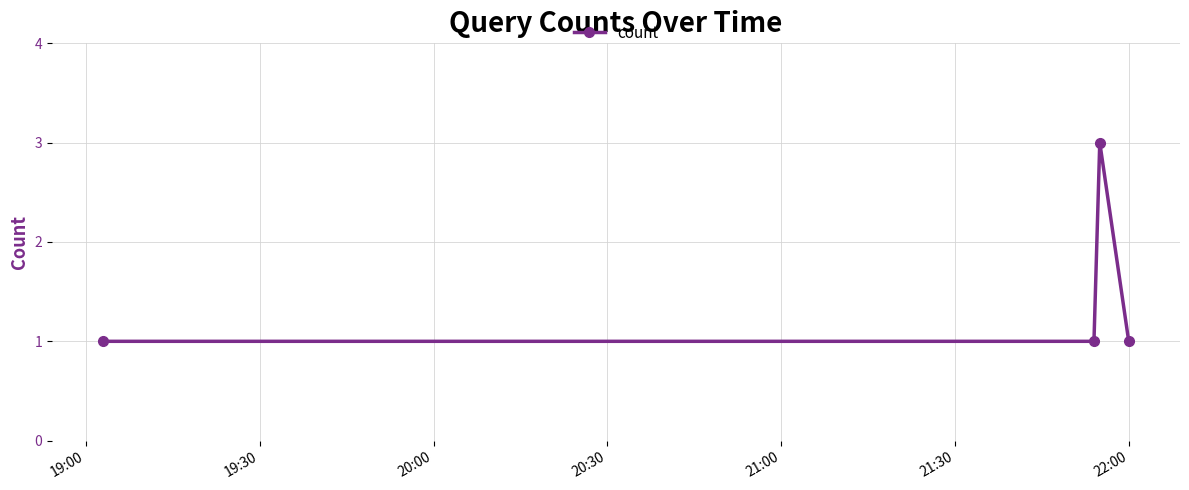

True or false: there are more than 1 points higher than both neighbors.

False